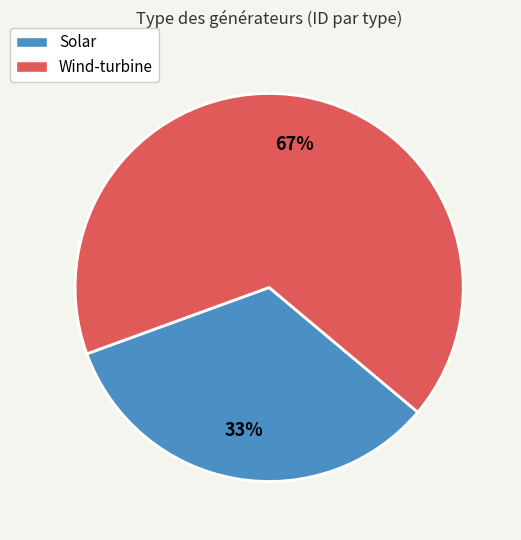

To the nearest percent, what portion does Wind-turbine represent?

67%